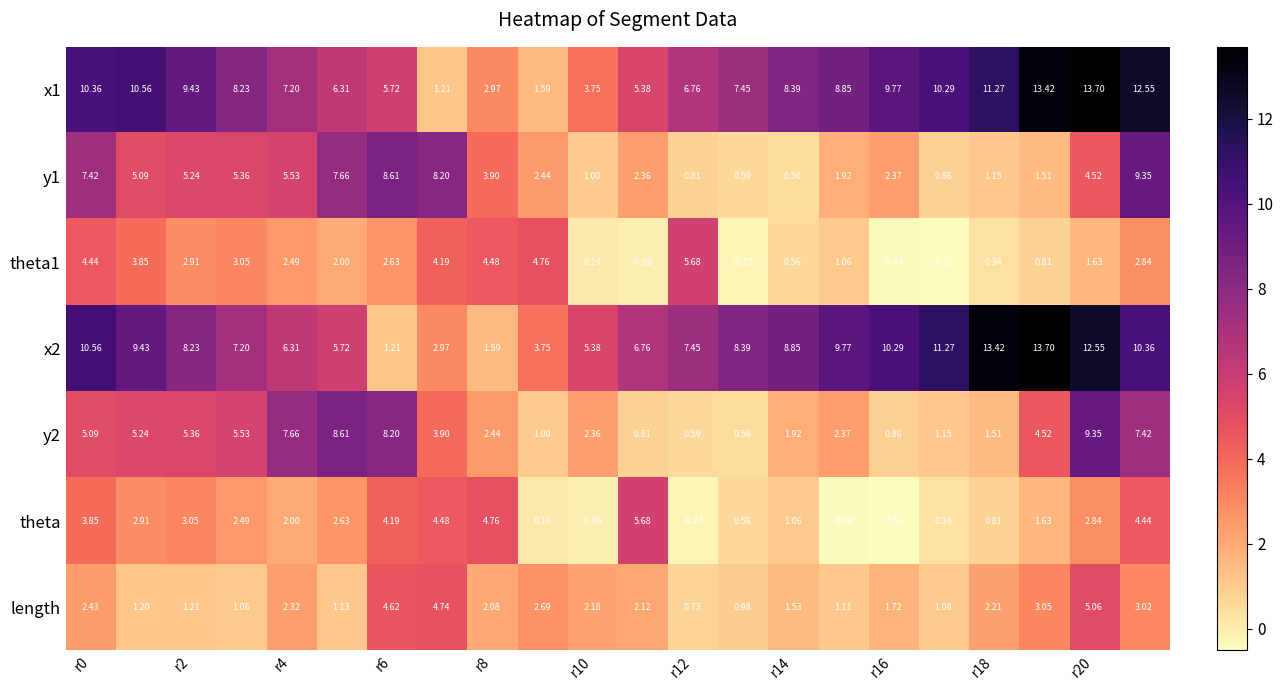

Reading left to right, transcribe all the data shown in this chart.

x1: 10.4	10.6	9.4	8.2	7.2	6.3	5.7	1.2	3.0	1.6	3.8	5.4	6.8	7.5	8.4	8.8	9.8	10.3	11.3	13.4	13.7	12.6
y1: 7.4	5.1	5.2	5.4	5.5	7.7	8.6	8.2	3.9	2.4	1.0	2.4	0.8	0.6	0.5	1.9	2.4	0.9	1.1	1.5	4.5	9.3
theta1: 4.4	3.9	2.9	3.0	2.5	2.0	2.6	4.2	4.5	4.8	0.1	-0.1	5.7	-0.3	0.6	1.1	-0.4	-0.5	0.3	0.8	1.6	2.8
x2: 10.6	9.4	8.2	7.2	6.3	5.7	1.2	3.0	1.6	3.8	5.4	6.8	7.5	8.4	8.8	9.8	10.3	11.3	13.4	13.7	12.6	10.4
y2: 5.1	5.2	5.4	5.5	7.7	8.6	8.2	3.9	2.4	1.0	2.4	0.8	0.6	0.5	1.9	2.4	0.9	1.1	1.5	4.5	9.3	7.4
theta: 3.9	2.9	3.0	2.5	2.0	2.6	4.2	4.5	4.8	0.1	-0.1	5.7	-0.3	0.6	1.1	-0.4	-0.5	0.3	0.8	1.6	2.8	4.4
length: 2.4	1.2	1.2	1.1	2.3	1.1	4.6	4.7	2.1	2.7	2.2	2.1	0.7	1.0	1.5	1.1	1.7	1.1	2.2	3.0	5.1	3.0